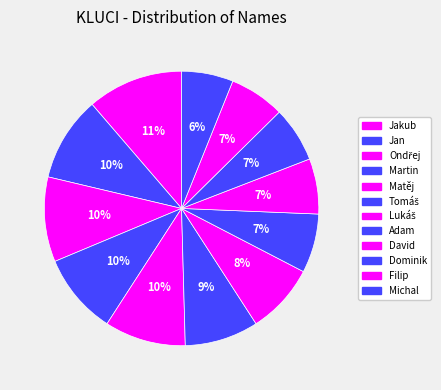

How many segments does this pie chart have?

12